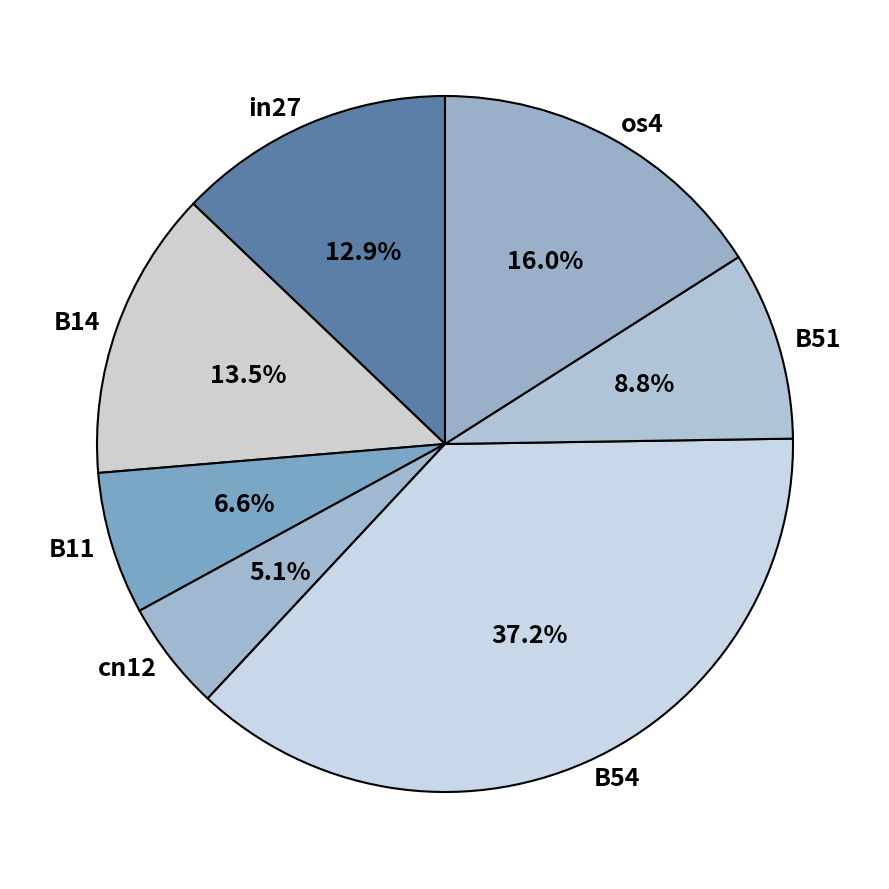

What is the smallest slice in the pie chart?

cn12